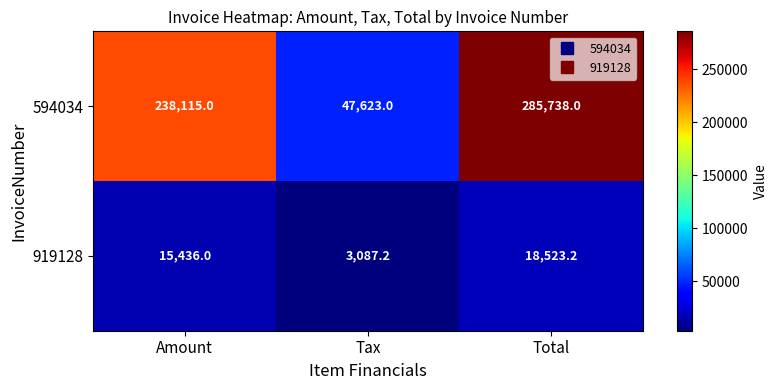

What is the maximum value shown in the chart?

285738.0